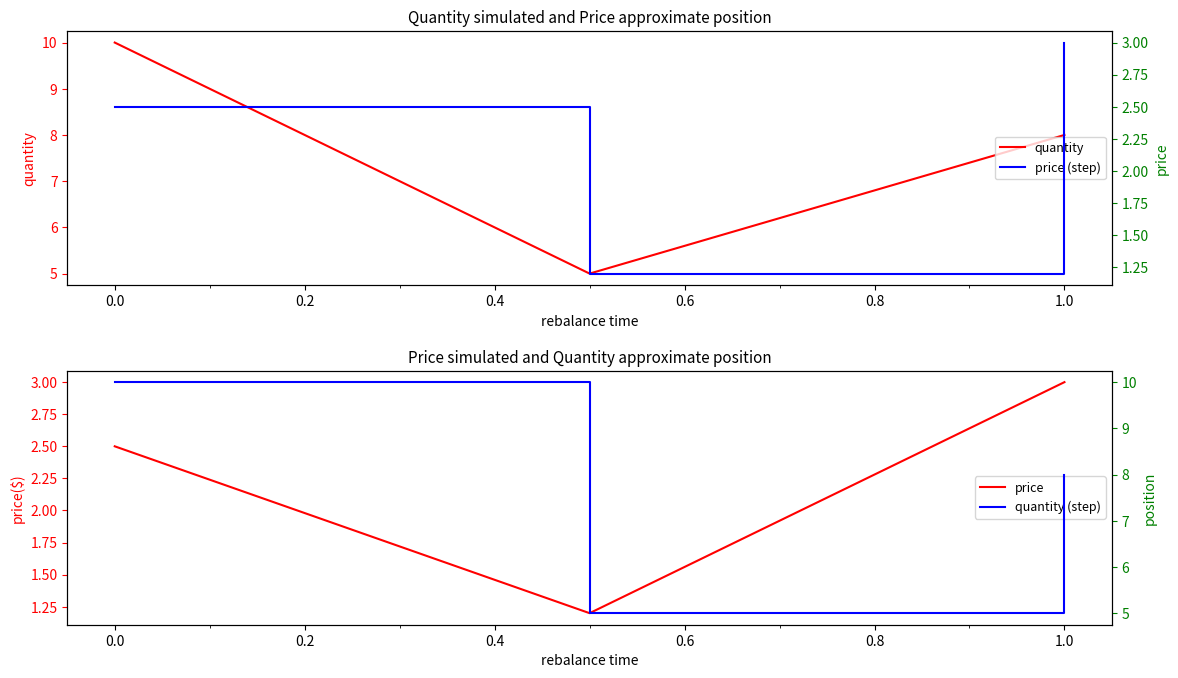

At which label is quantity closest to 7?

1.0